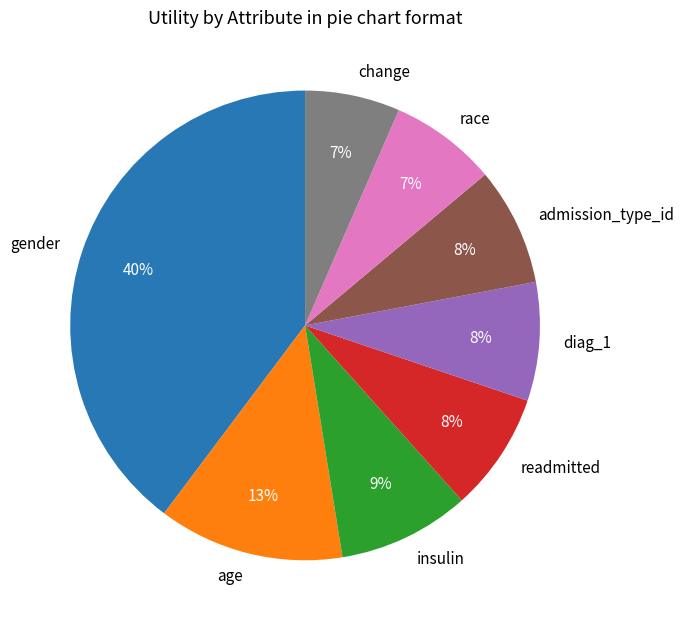

Is it true that race is 1% of the pie?

False